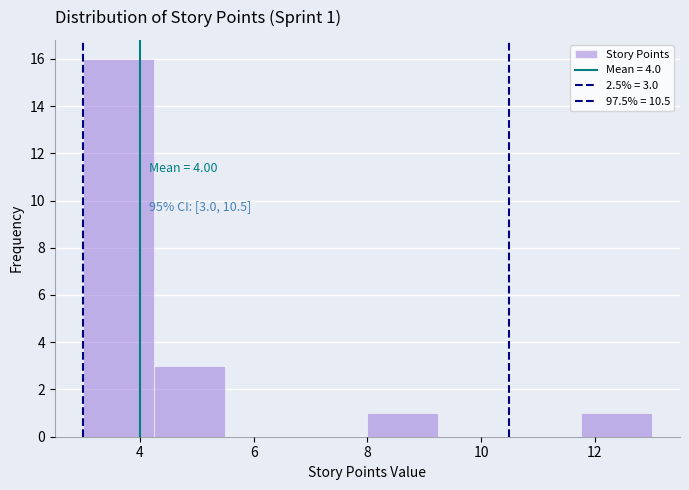

Over which range of the x-axis is the bar tallest?

3.00 to 4.25